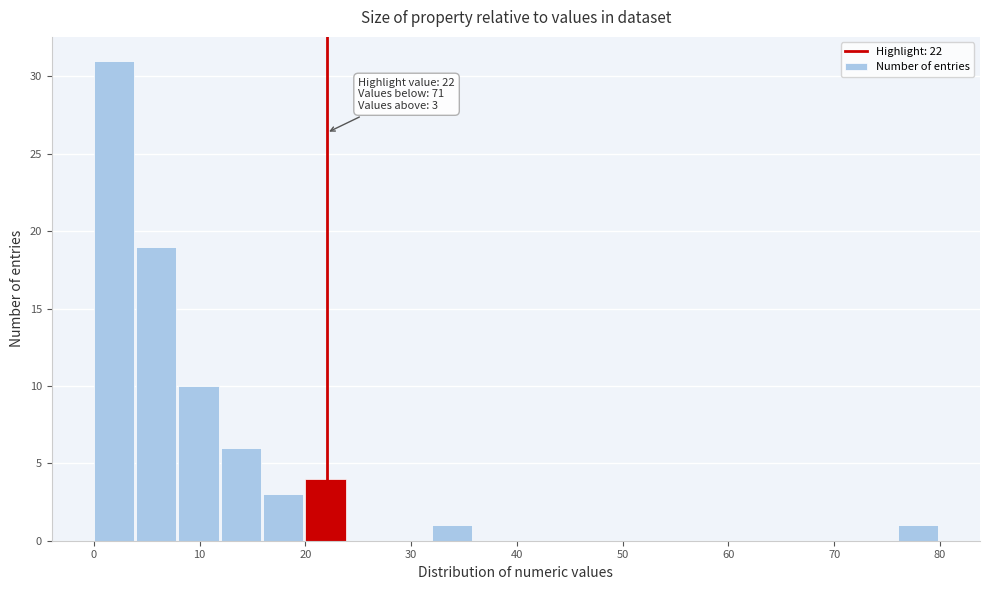

Over which range of the x-axis is the bar tallest?

0 to 4